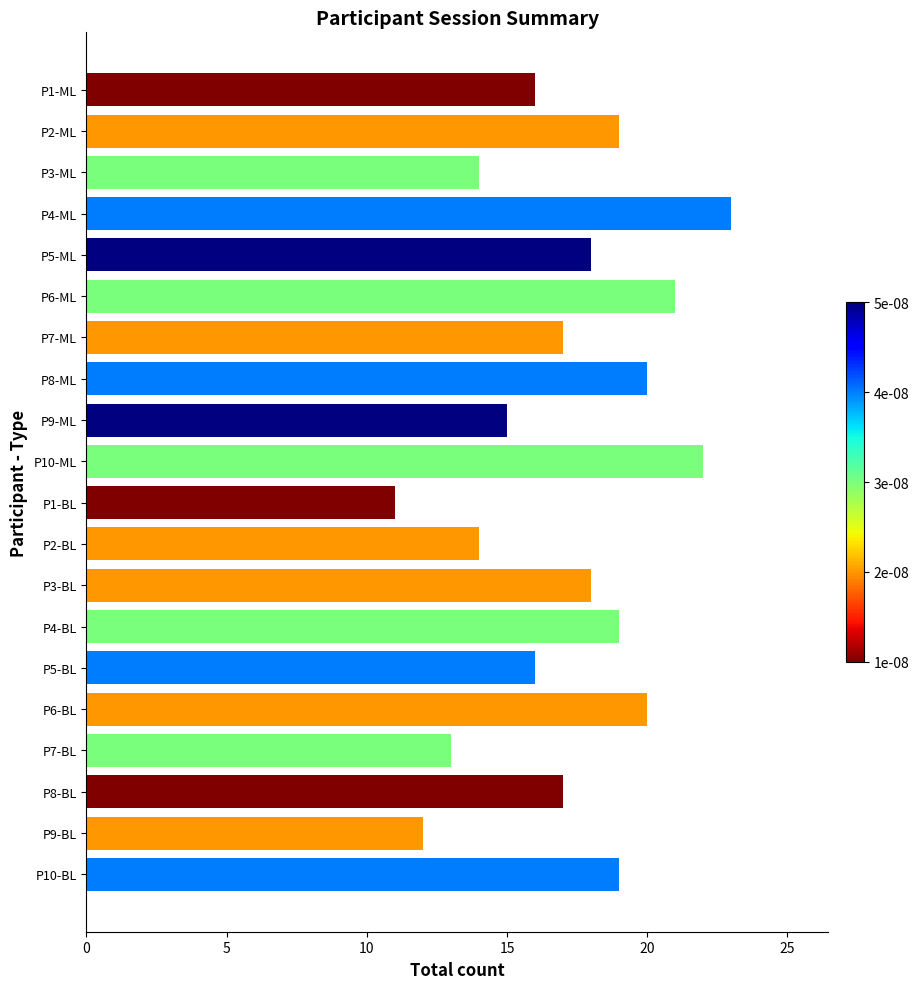

Which has a higher value, P2-BL or P4-ML?

P4-ML